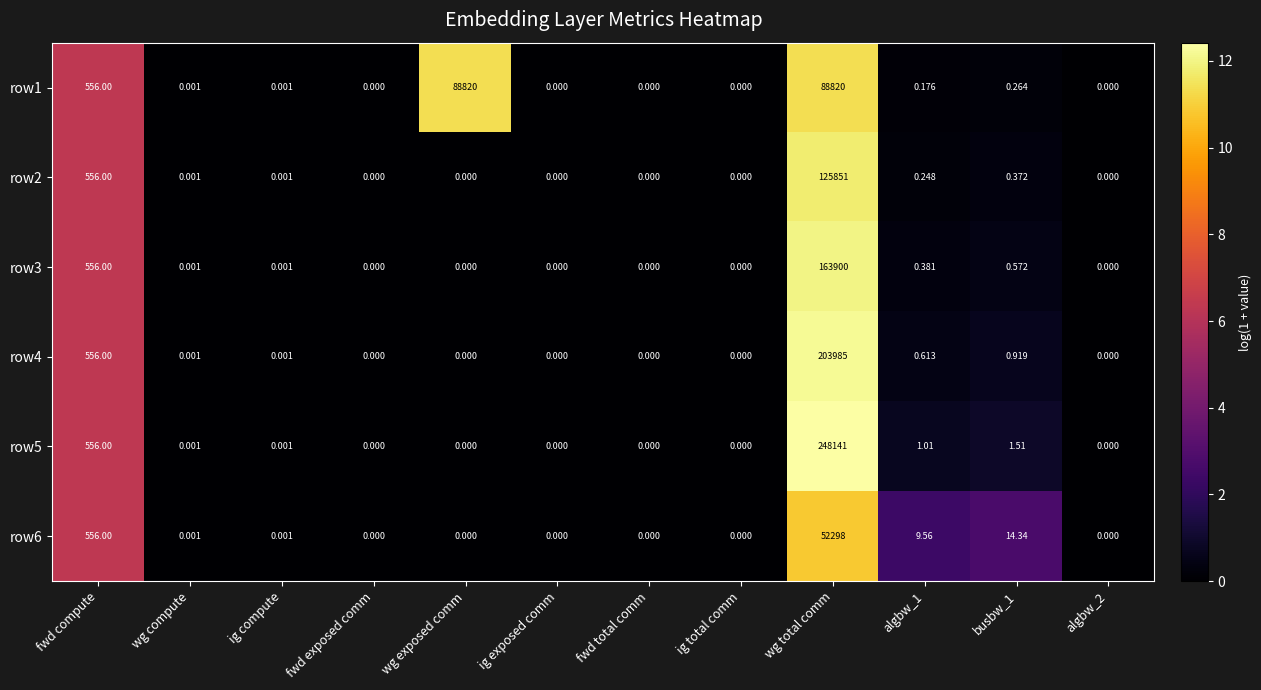

At which category does the chart reach its peak across all series?

wg total comm